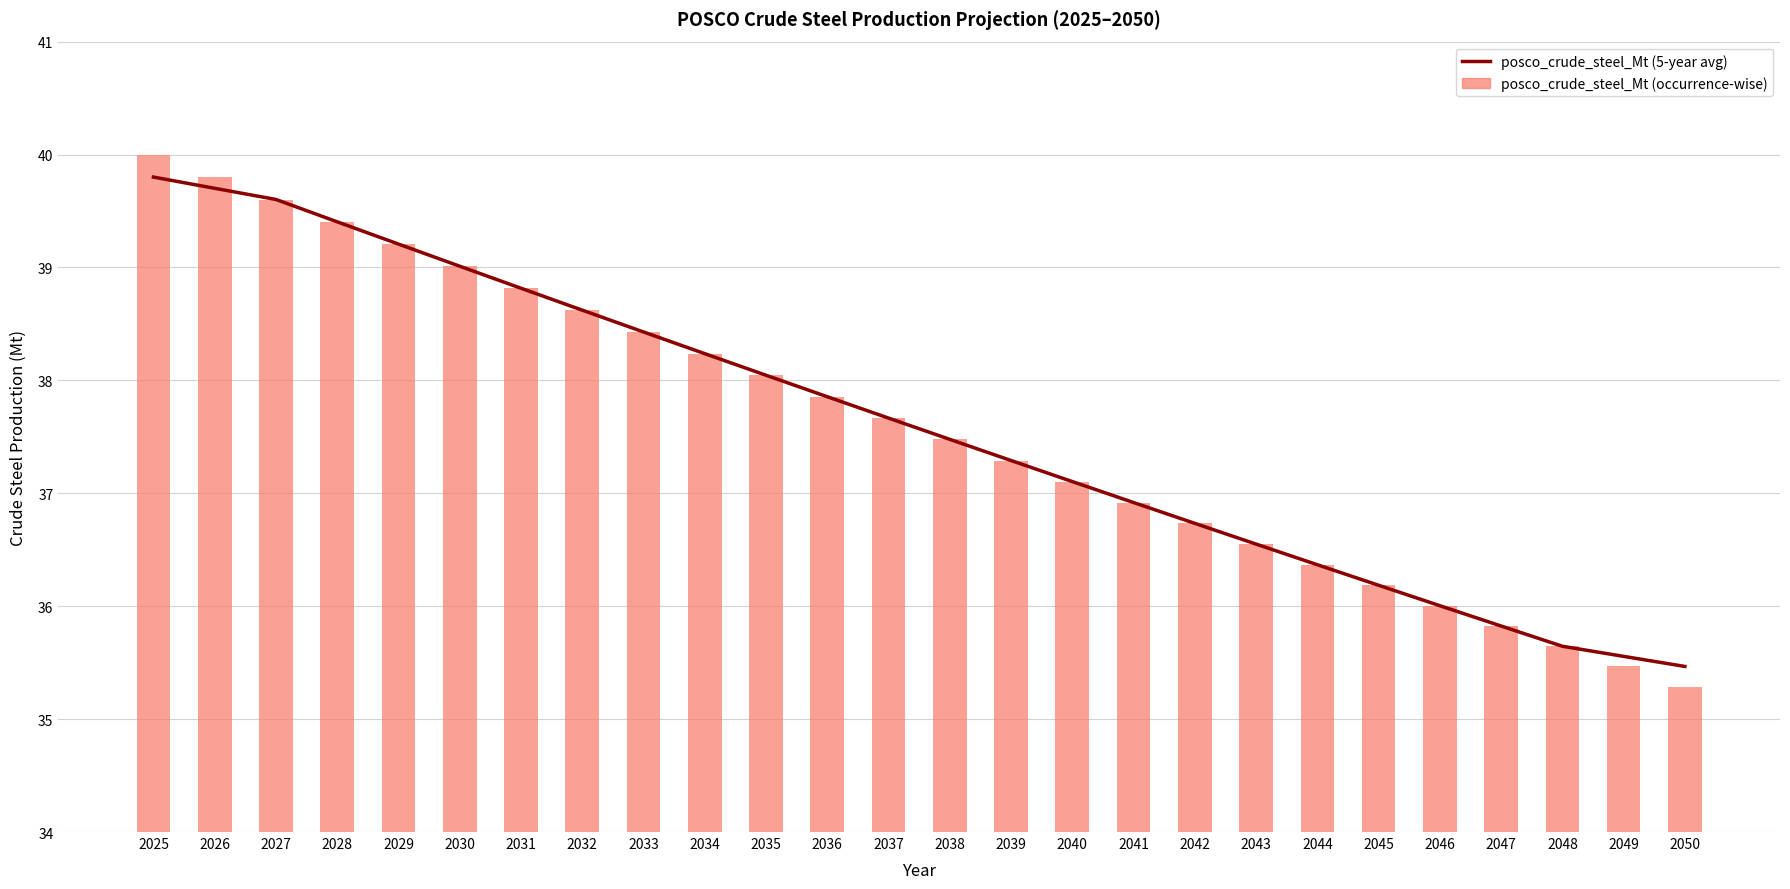

The posco_crude_steel_Mt (occurrence-wise) series shows 13.4 at 2048. True or false?

False